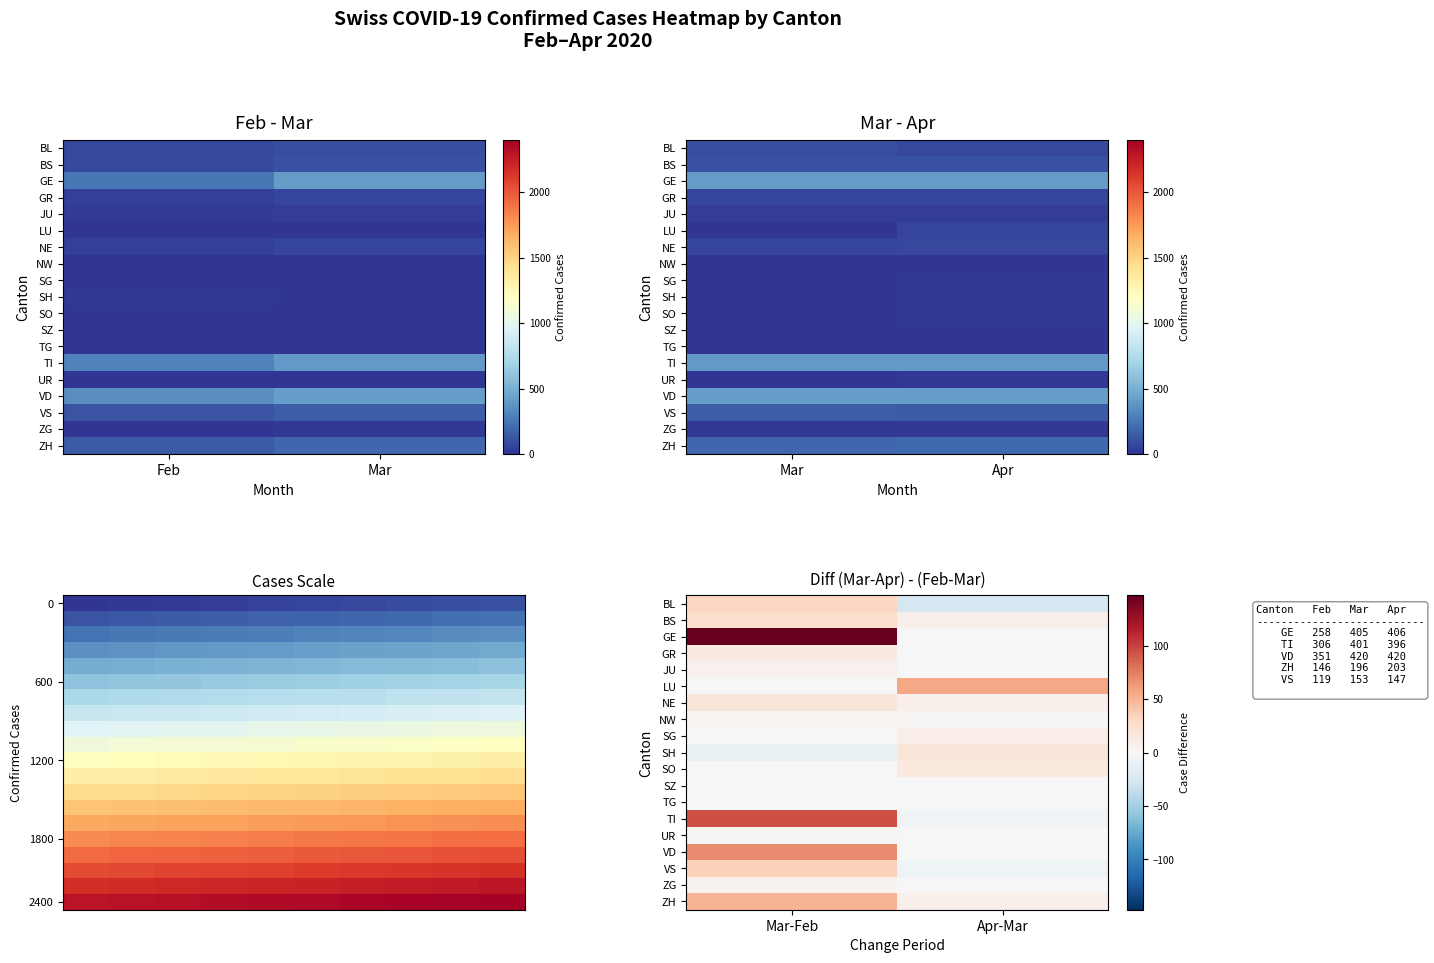

What is the lowest value of the 2020-04 series?

1